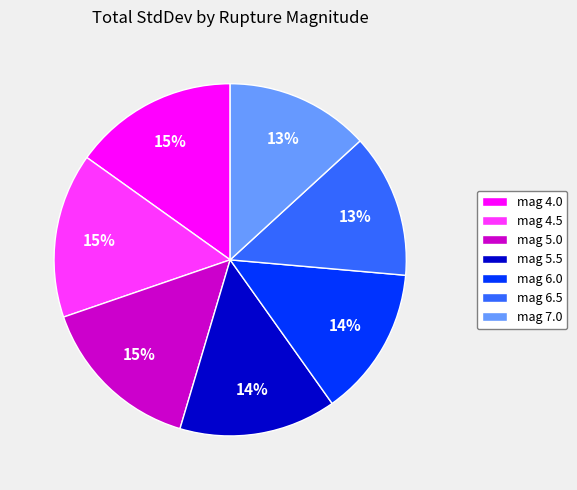

How many segments does this pie chart have?

7